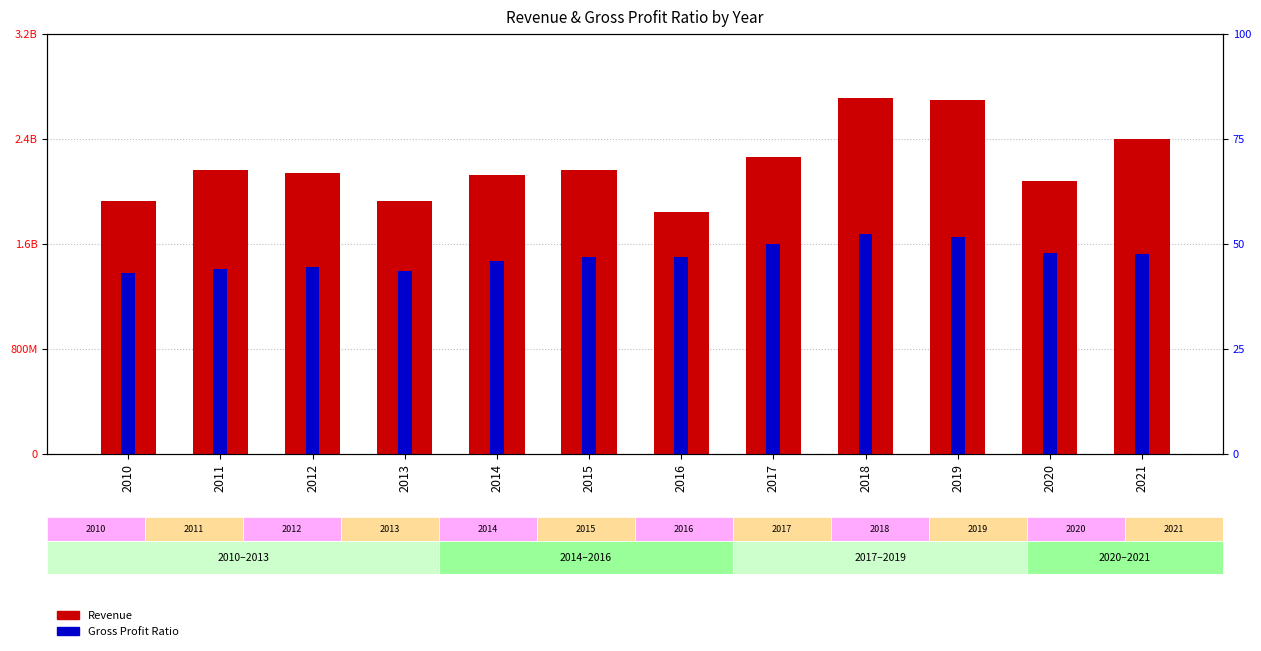

Rank the categories by Gross Profit Ratio value from lowest to highest.

2010, 2013, 2011, 2012, 2014, 2016, 2015, 2021, 2020, 2017, 2019, 2018